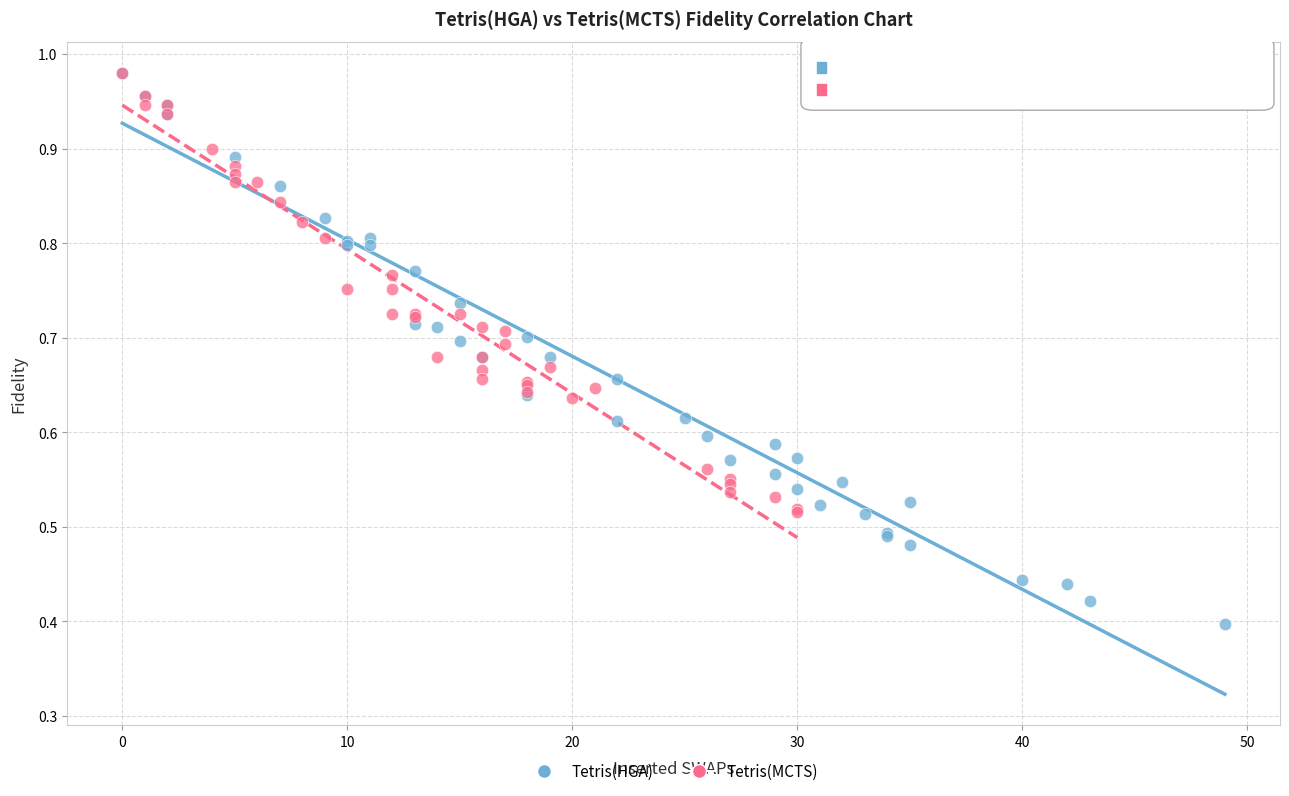

Which series has the widest spread of Y values?

Tetris(HGA)